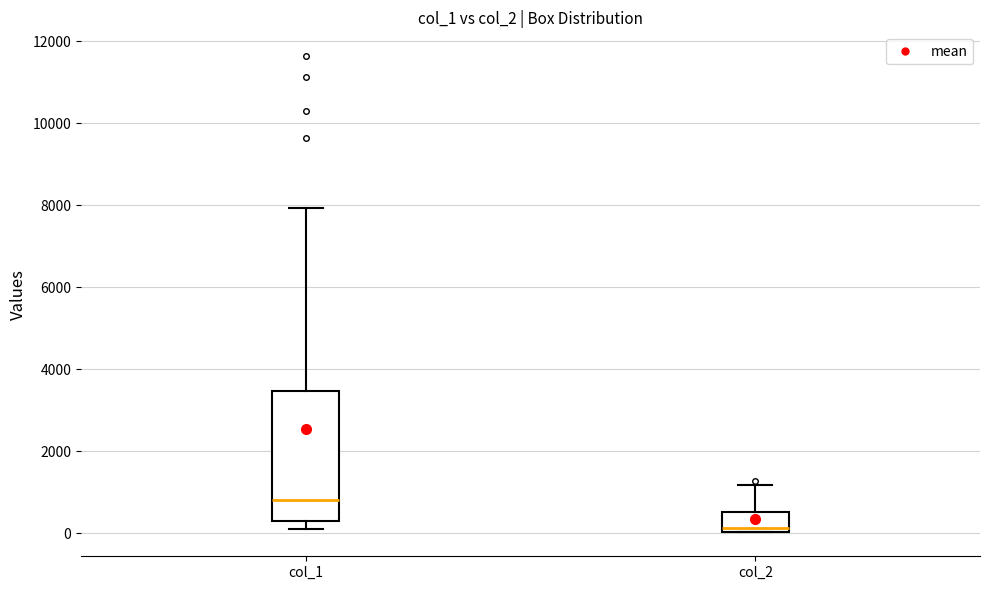

Which box has the lowest median line?

col_2